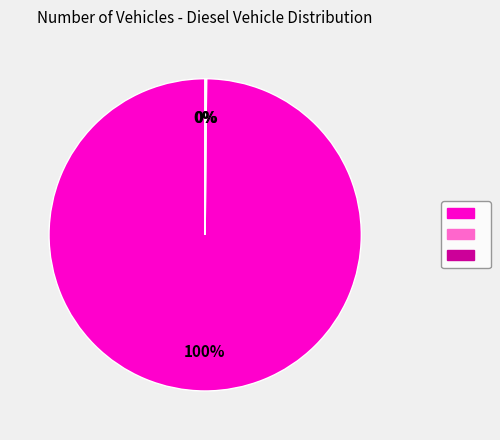

Is there any slice that represents more than half of the pie?

Yes